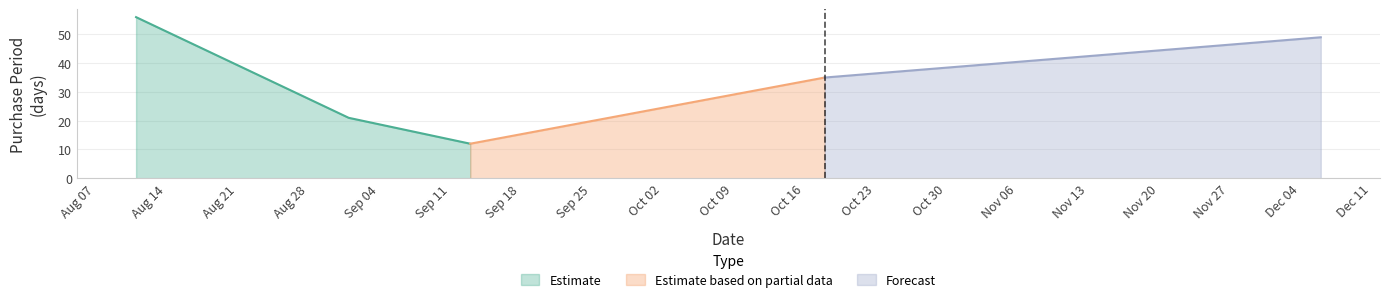

At which category does the chart reach its peak across all series?

2017-08-11